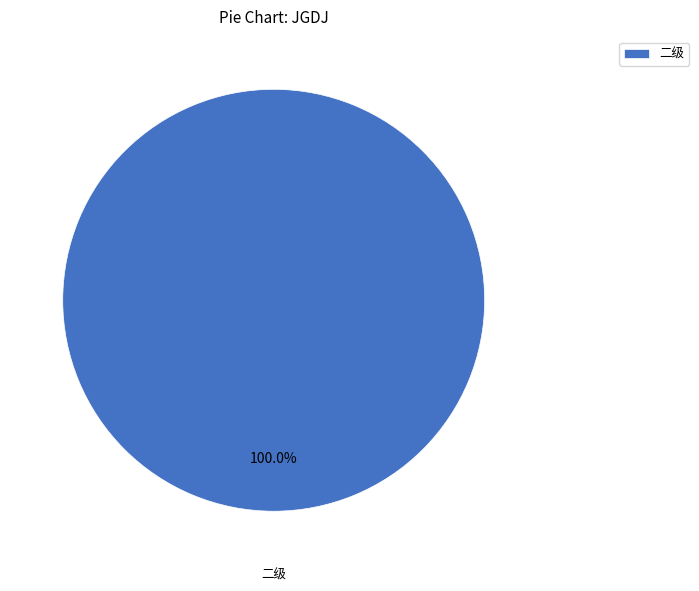

Is 二级 the majority of the pie?

Yes